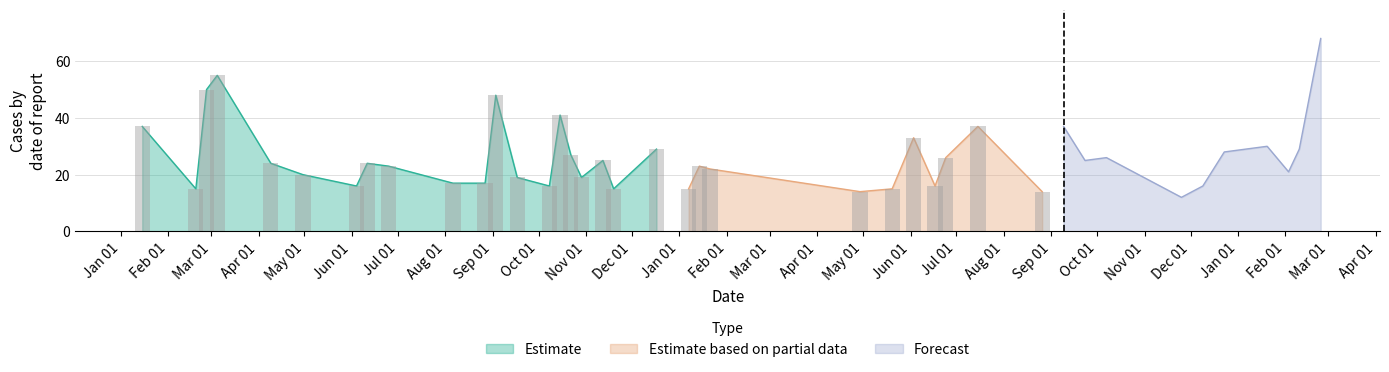

What is the ratio of the value at 2019-02-03 to the value at 2017-04-09?

0.9